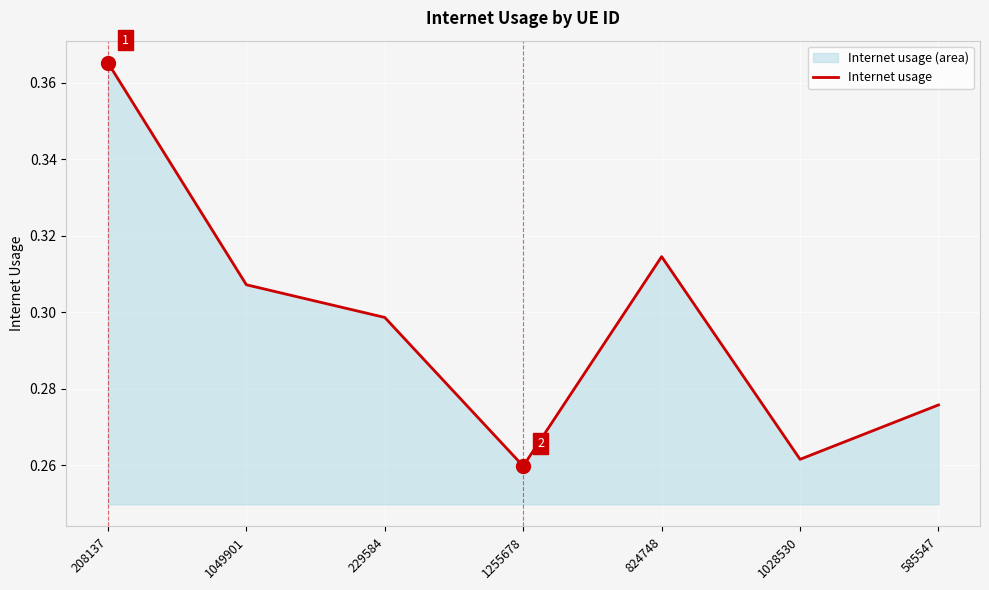

List the labels in order of value, smallest first.

1255678, 1028530, 585547, 229584, 1049901, 824748, 208137